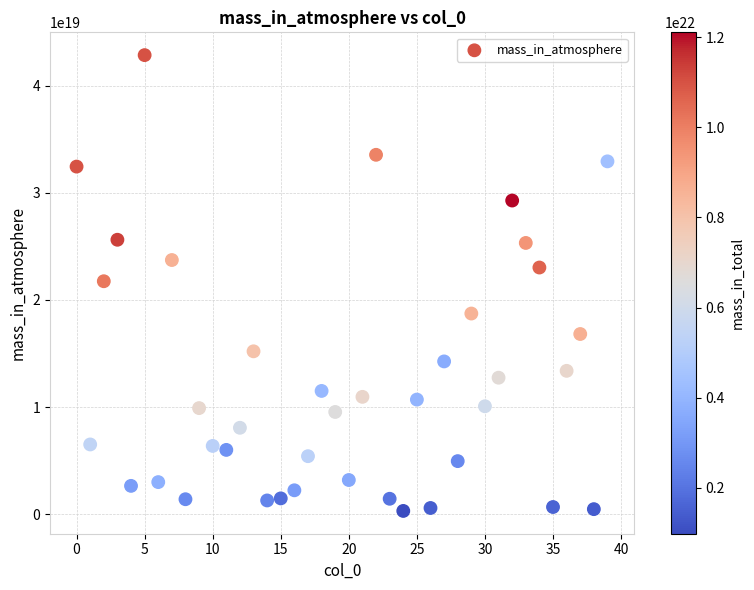

How many points are shown in the scatter plot?

40